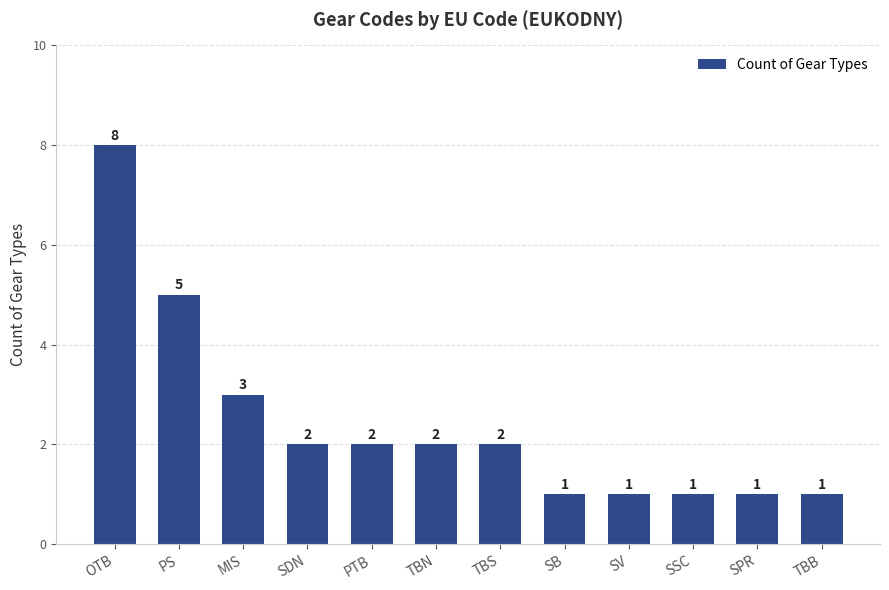

How many values are between 1 and 3?

10